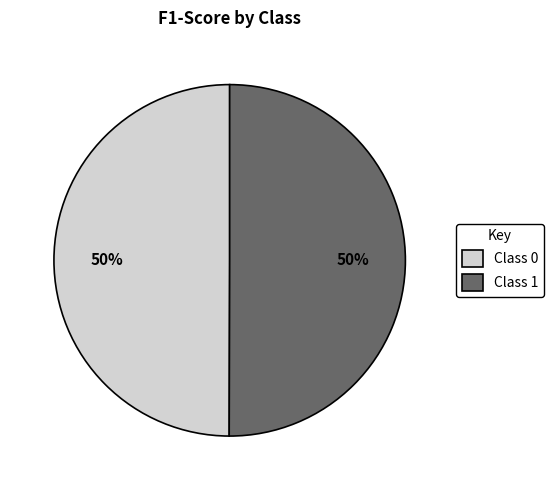

What percentage is the Class 1 slice, to the nearest percent?

50%